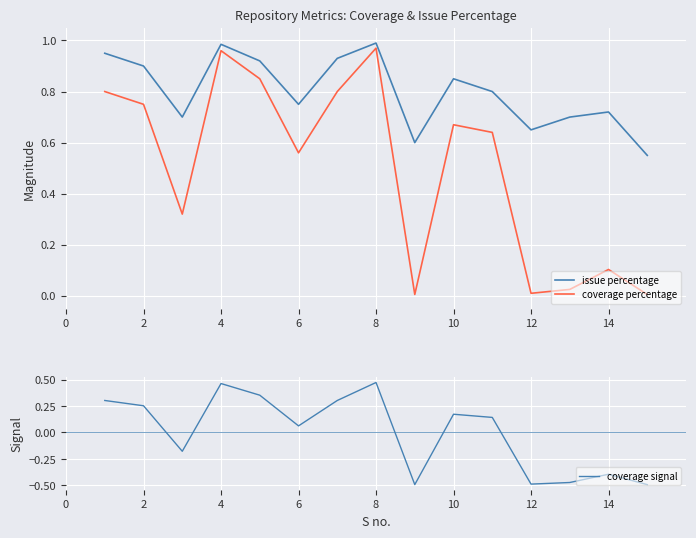

Is the value of coverage percentage at 12 greater than the value of issue percentage at 14?

No